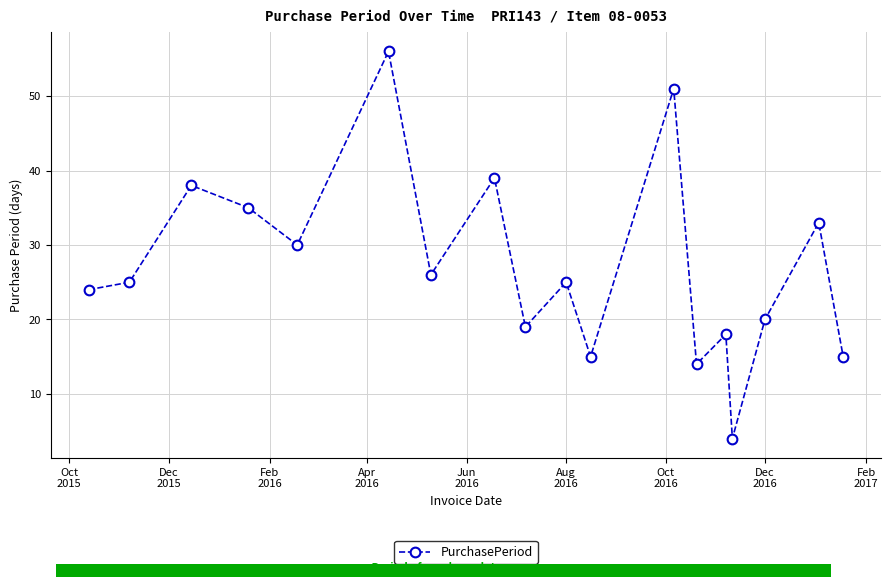

How many interior local peaks does the PurchasePeriod series have?

7